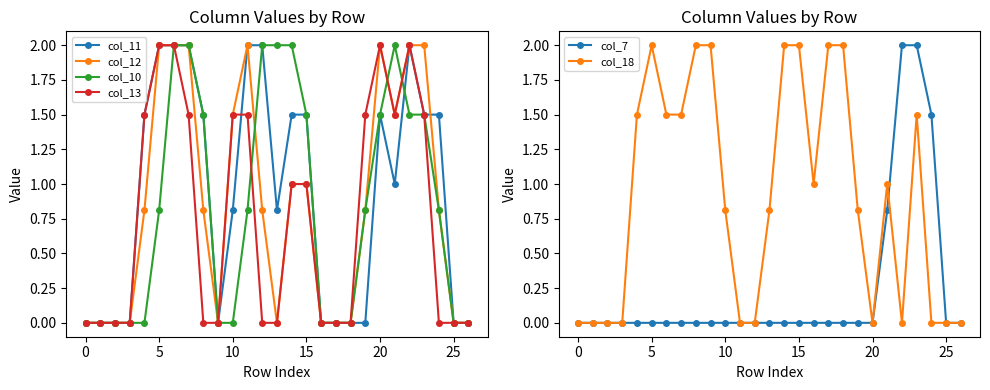

How many distinct data groups are displayed?

6